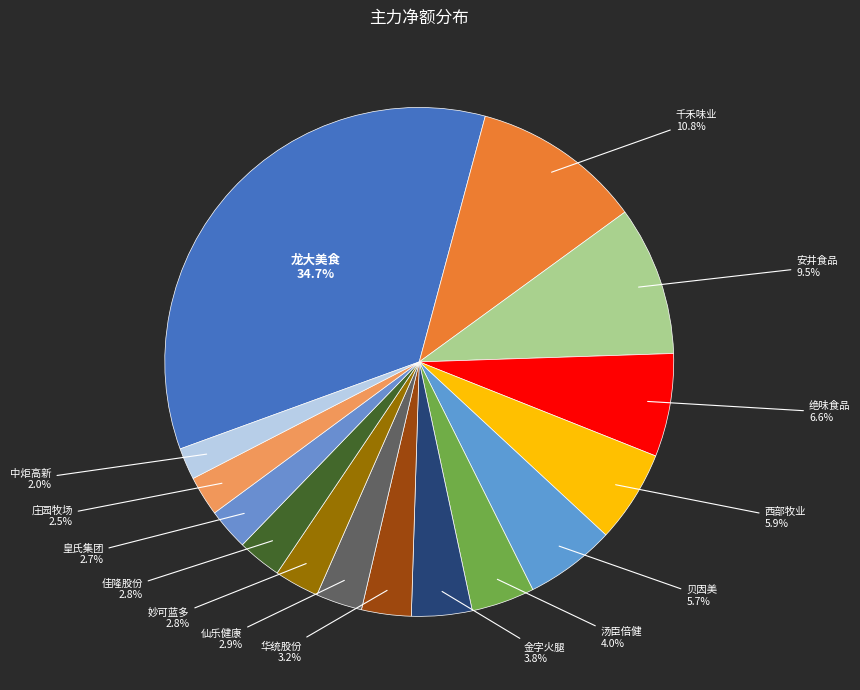

Count the number of slices in the pie.

15